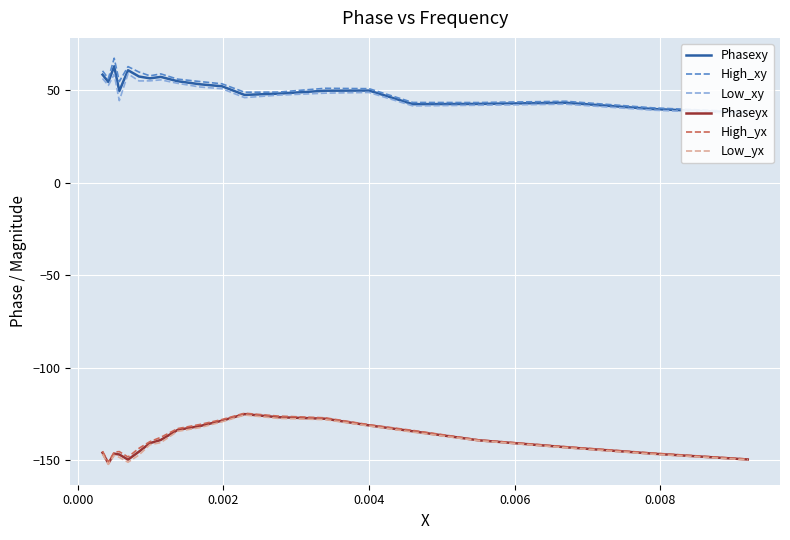

How many lines are shown in the chart?

6